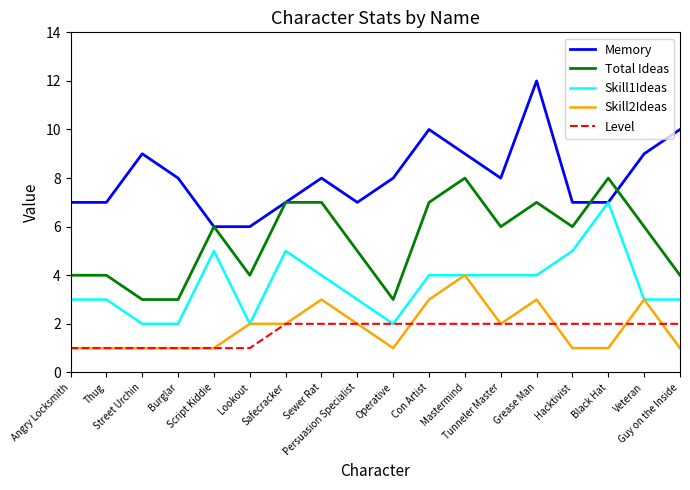

What position from the right is Persuasion Specialist?

10